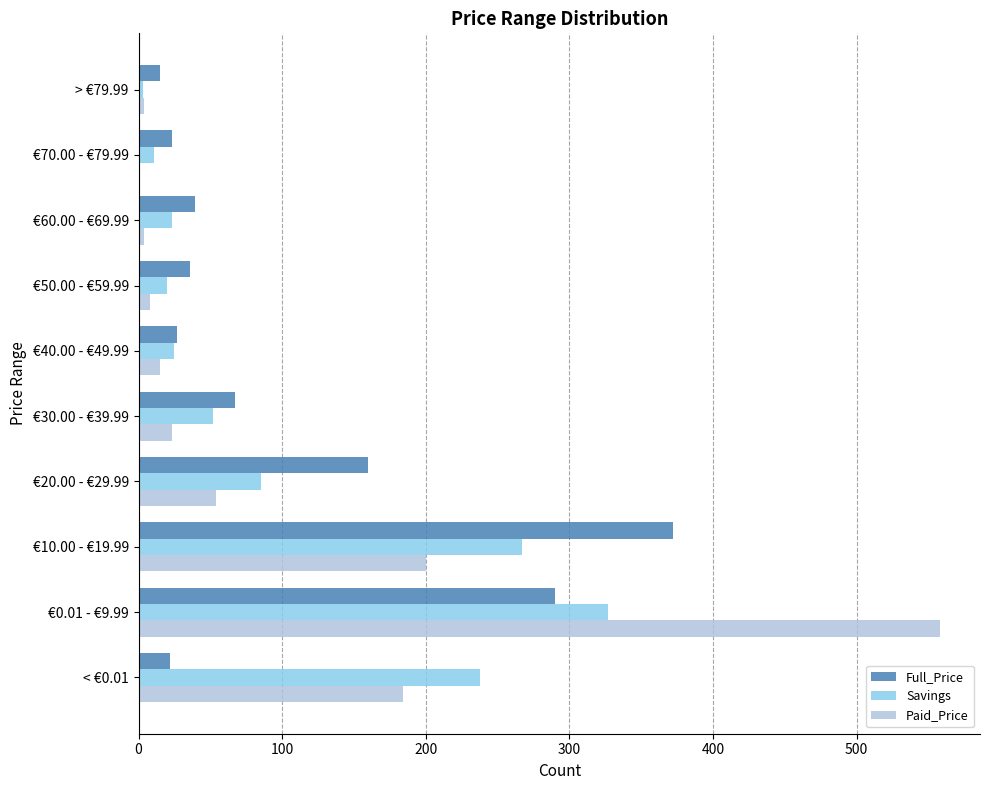

Is the value of Full_Price at €20.00 - €29.99 greater than the value of Savings at €10.00 - €19.99?

No